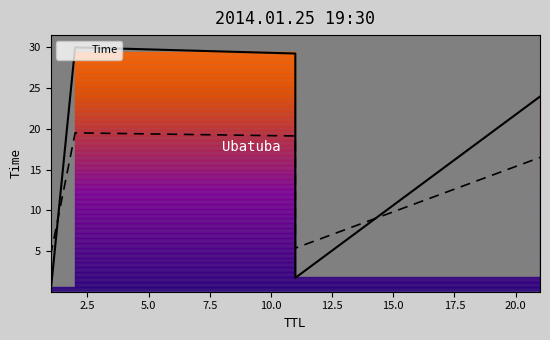

What is the maximum value shown in the chart?

30.0